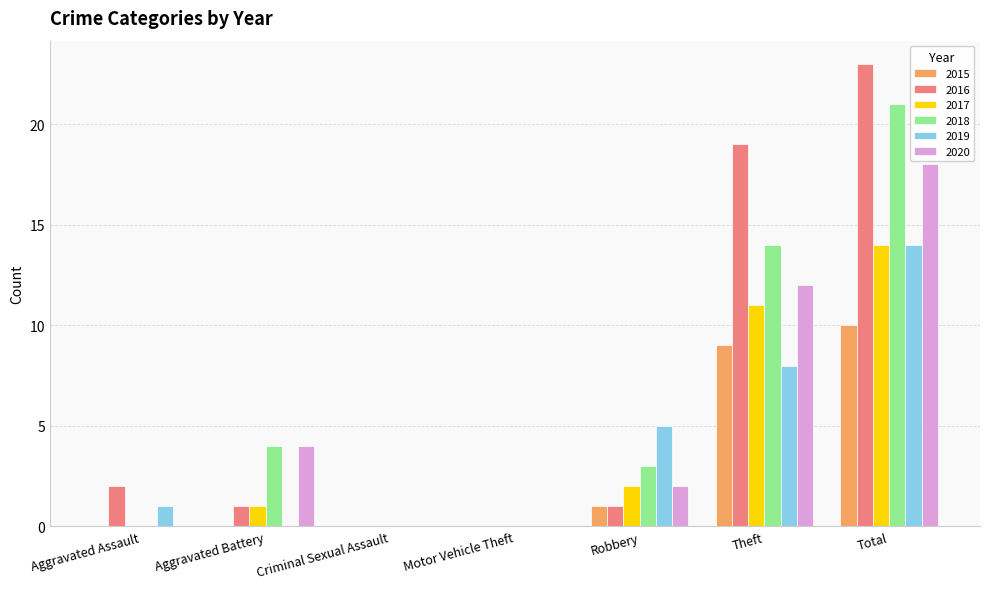

What is the maximum value for 2017?

14